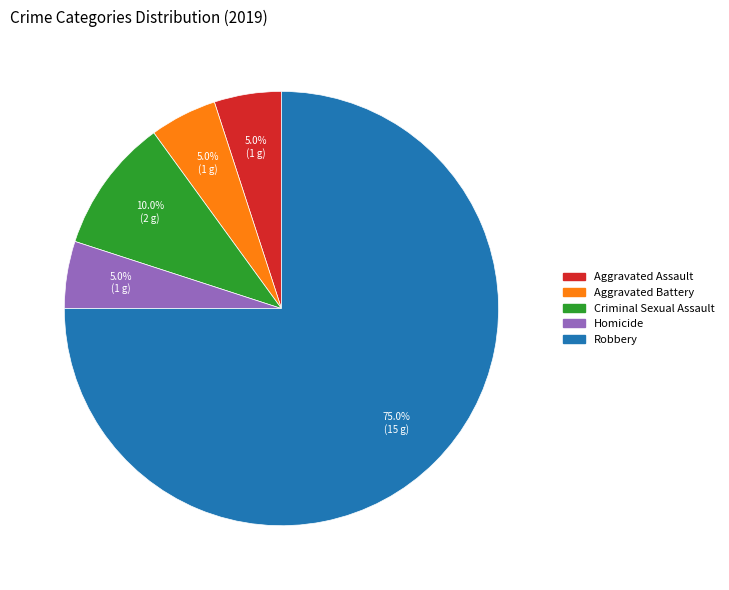

Is there a majority slice in this chart?

Yes